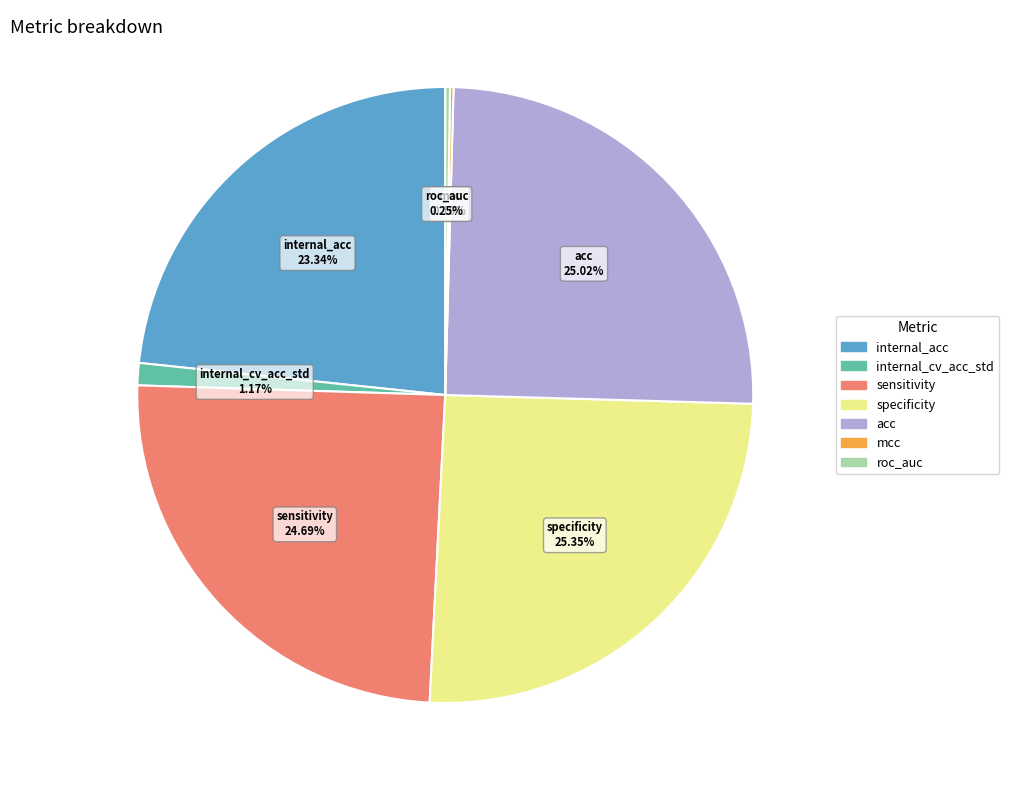

Do internal_cv_acc_std and internal_acc together represent more than half of the pie?

No